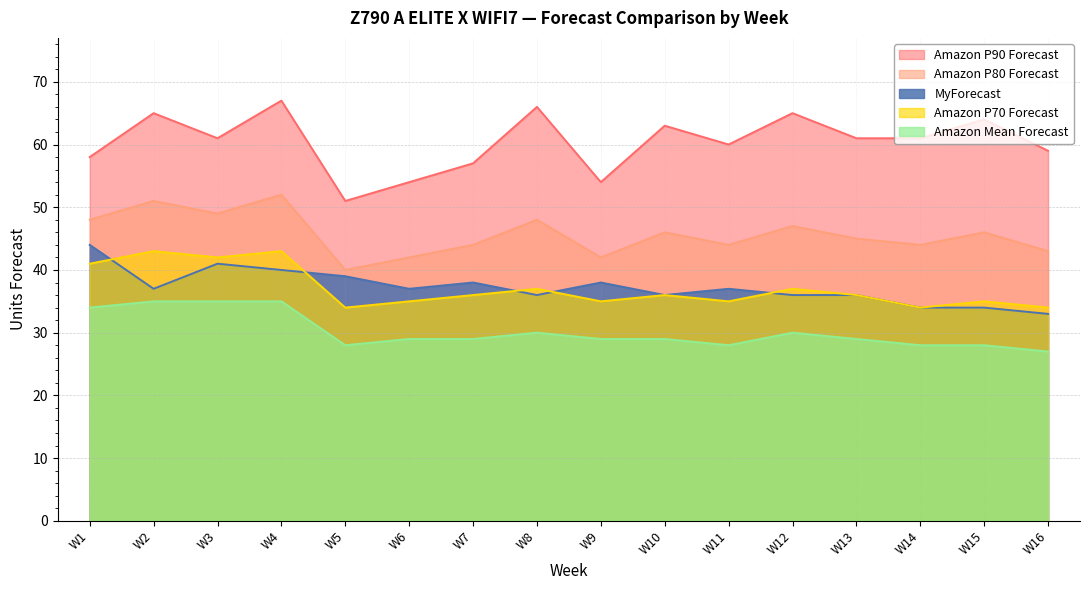

True or false: MyForecast and Amazon P70 Forecast cross at least once.

True